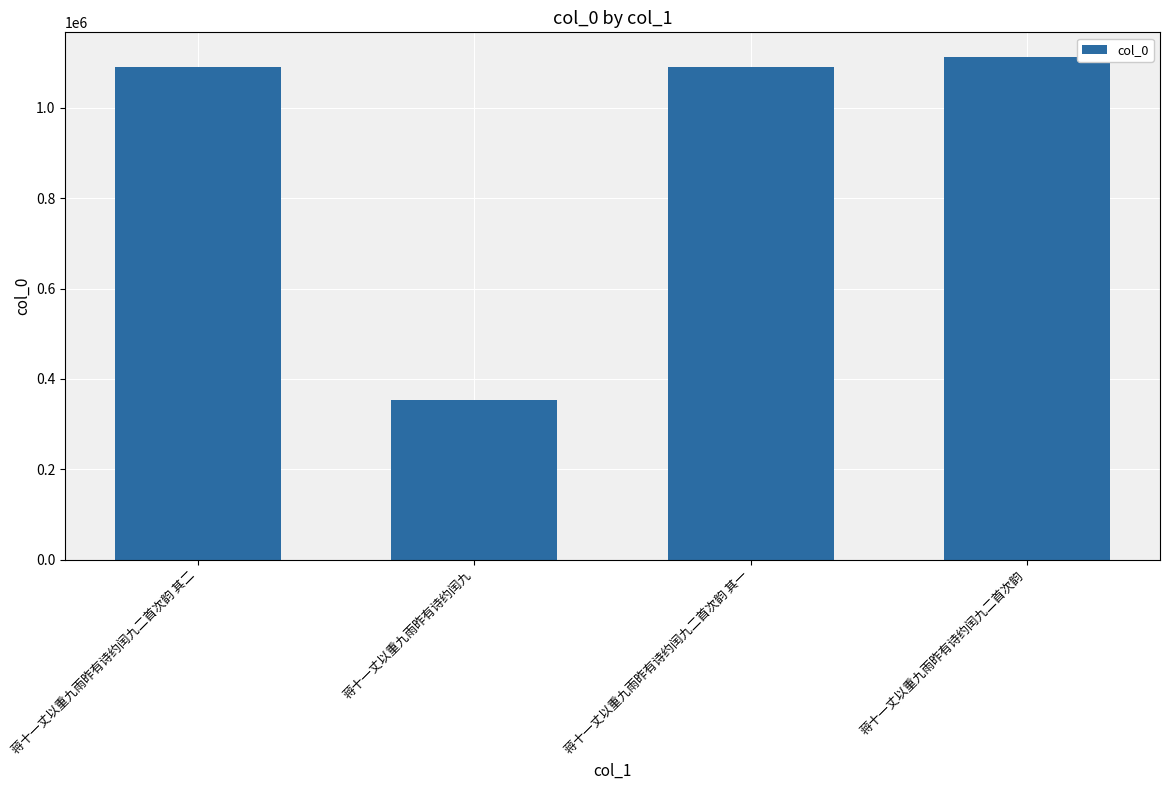

What position from the right is 蒋十一丈以重九雨昨有诗约闰九?

3